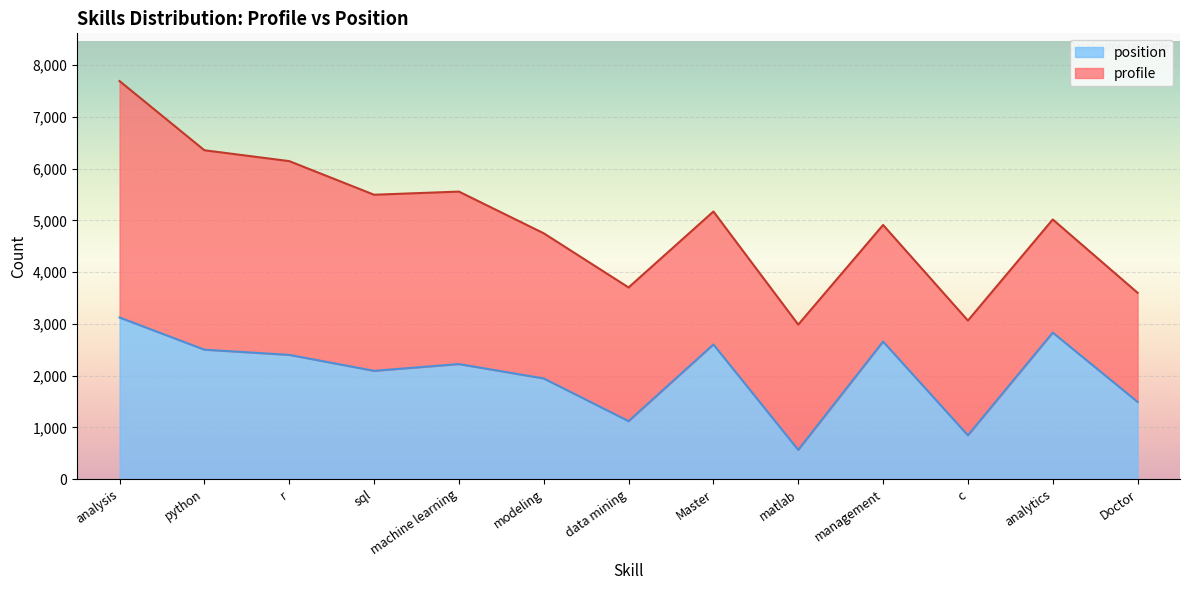

What position from the right is matlab?

5